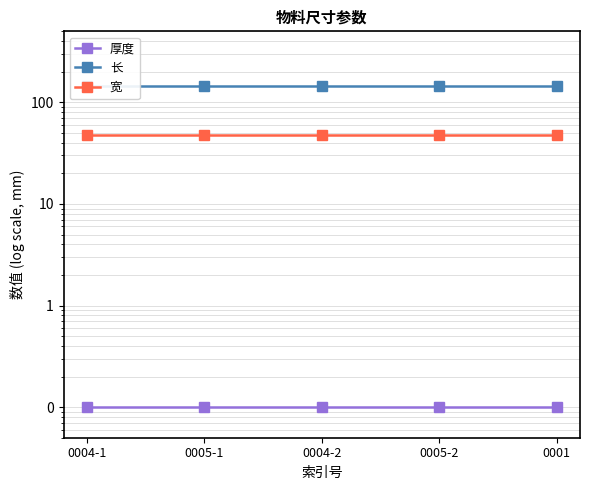

Which has a higher value, 0004-1 or 0005-1?

0004-1